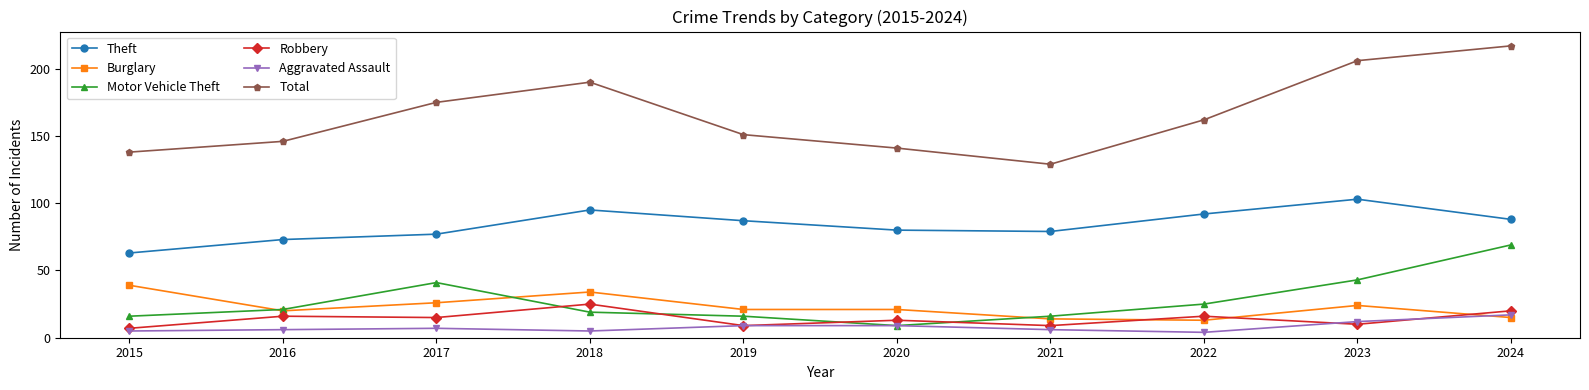

Which category has the lowest value in the Theft series?

2015